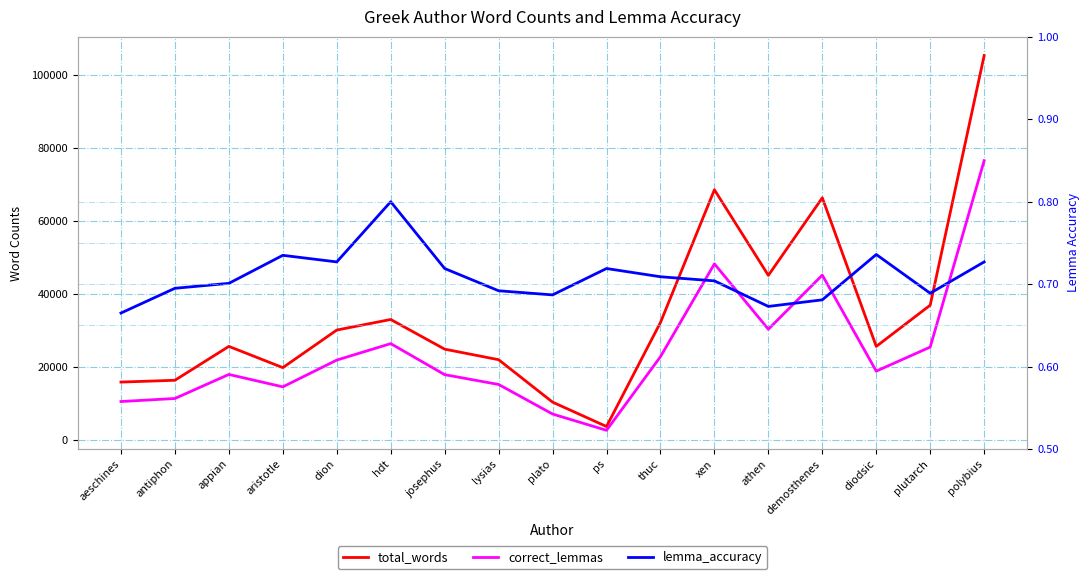

Is the value of lemma_accuracy at demosthenes greater than the value of correct_lemmas at antiphon?

No